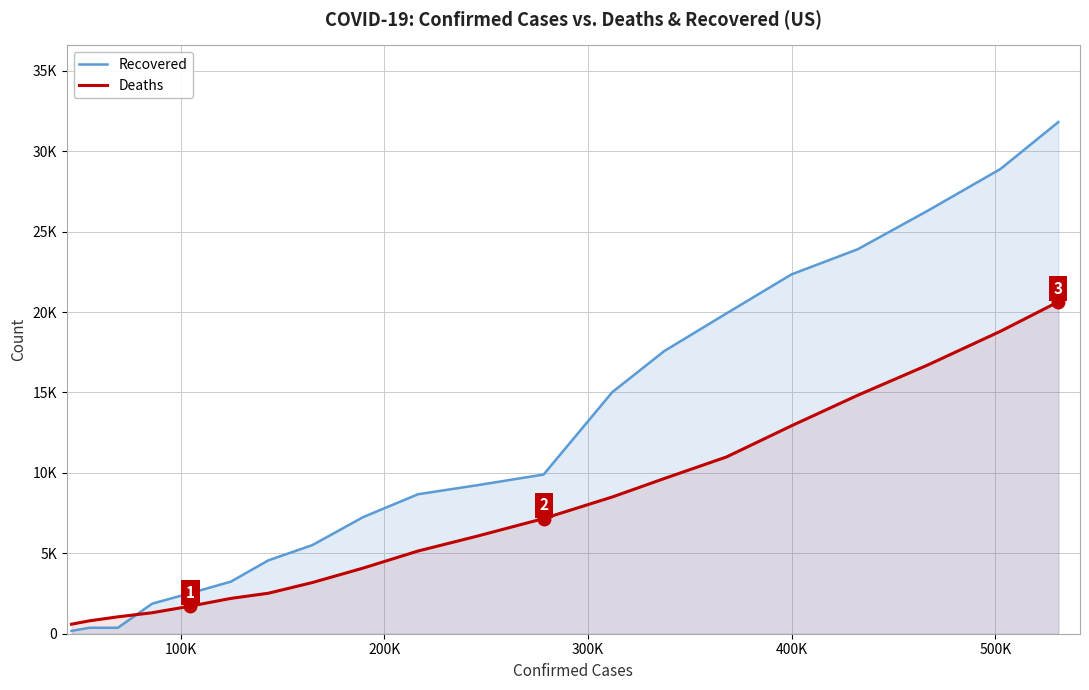

At 400K, list the series in order from smallest to largest.

Deaths, Recovered